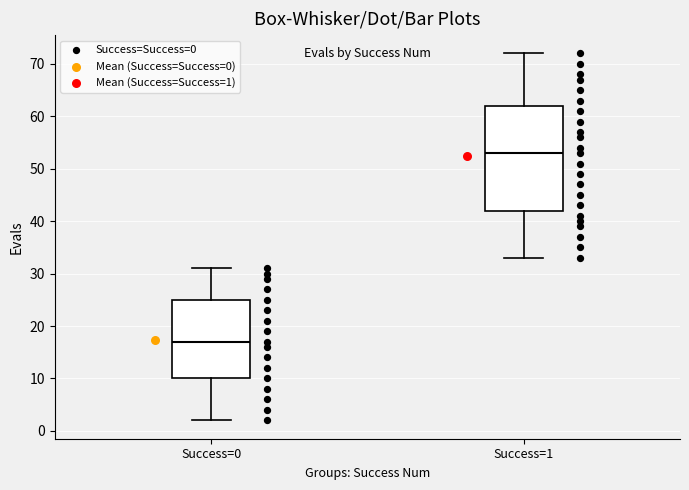

Comparing the boxes themselves (not the whiskers), which one is the tallest?

Success=1